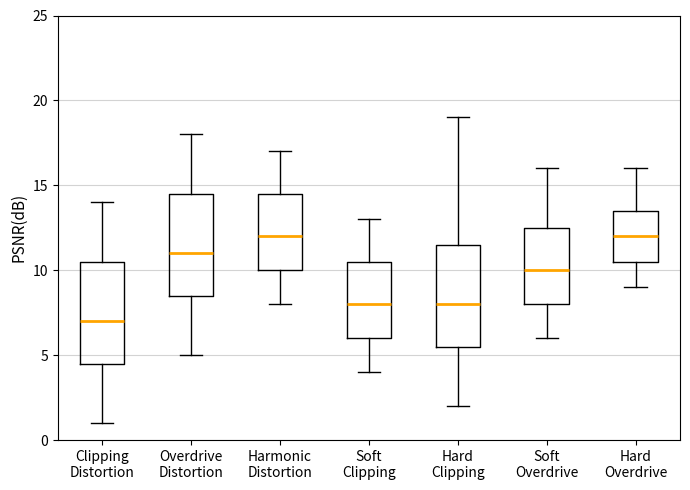

Where does the lower whisker of the box for Hard Clipping end on the y-axis? The values are not printed on the chart, so give them approximately, as read against the axis.

2.0